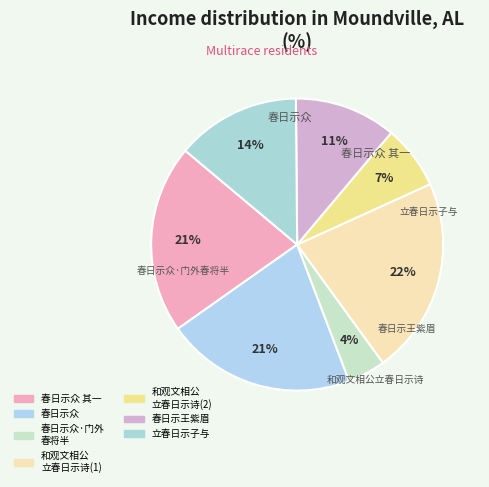

Count the number of slices in the pie.

7